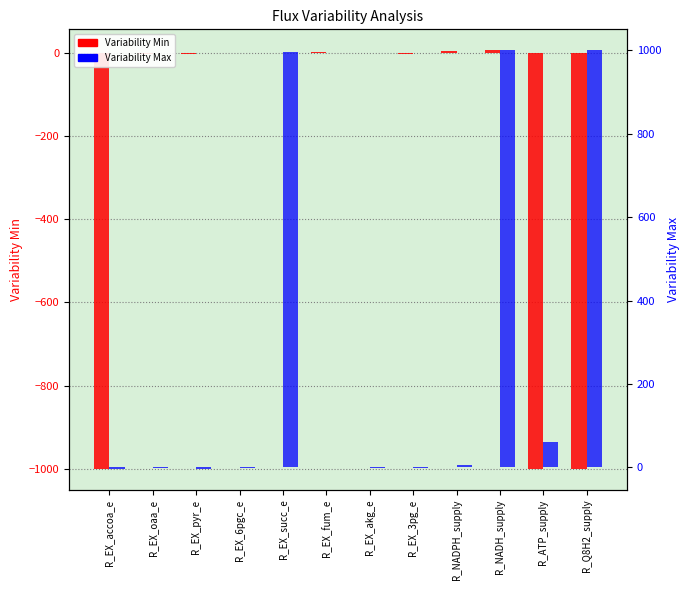

The value of Variability Min at R_EX_3pg_e is -2.1. True or false?

True